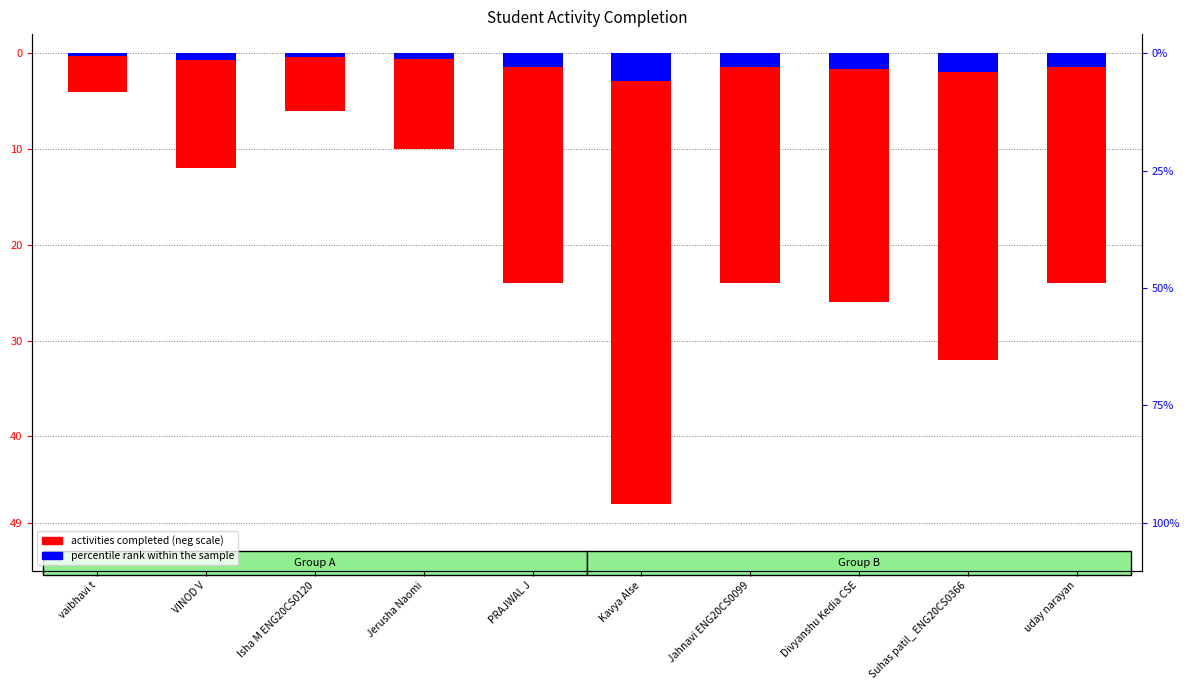

Where is percentile rank within the sample nearest to the value -1?

VINOD V